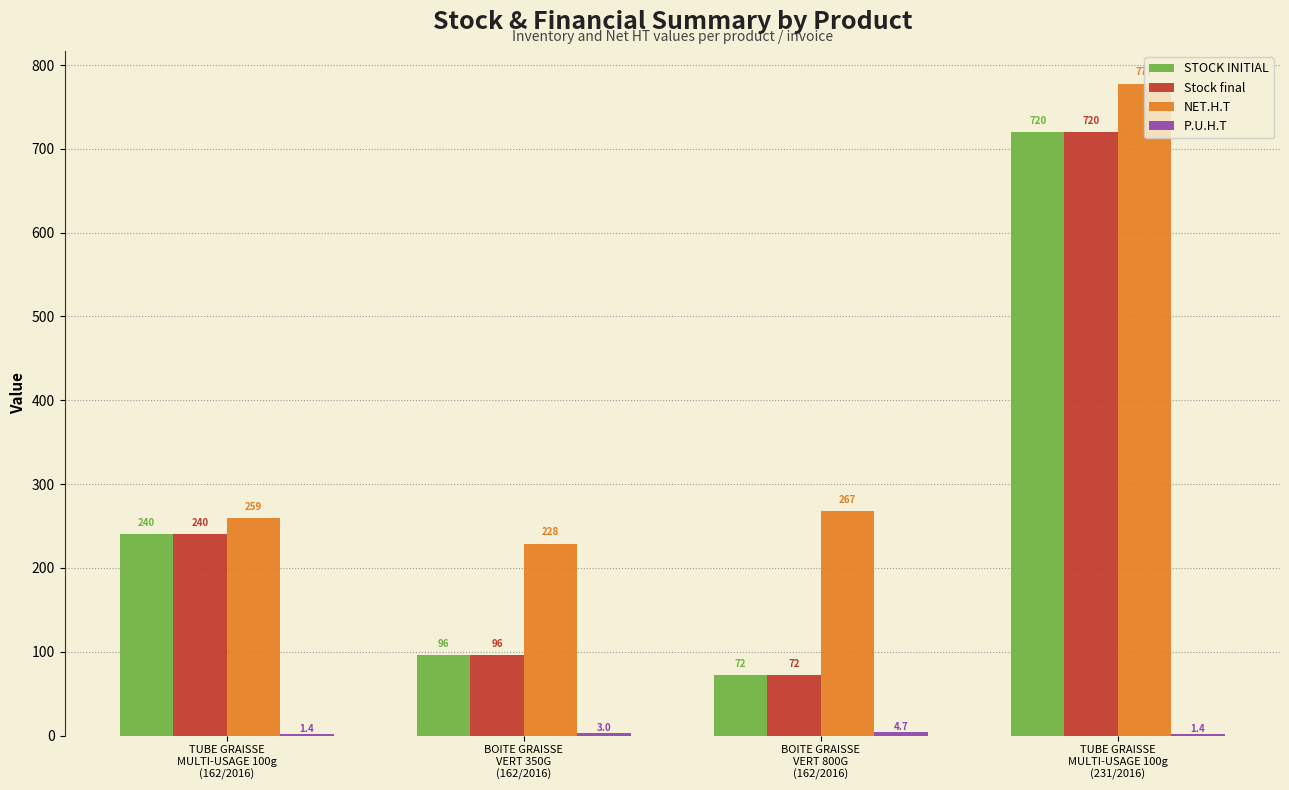

What is the highest value of the STOCK INITIAL series?

720.0